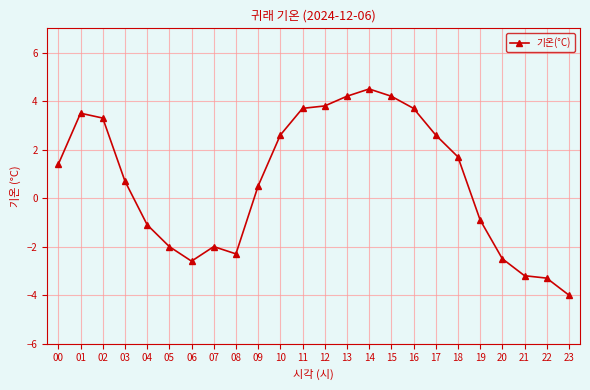

Reading right to left, what are all the values shown in this chart?

-4.0	-3.3	-3.2	-2.5	-0.9	1.7	2.6	3.7	4.2	4.5	4.2	3.8	3.7	2.6	0.5	-2.3	-2.0	-2.6	-2.0	-1.1	0.7	3.3	3.5	1.4